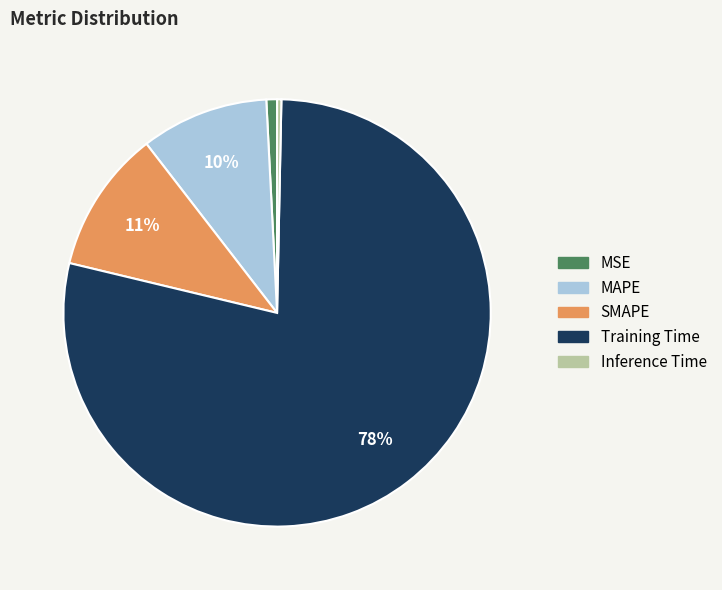

Do Training Time and MAPE together represent more than half of the pie?

Yes